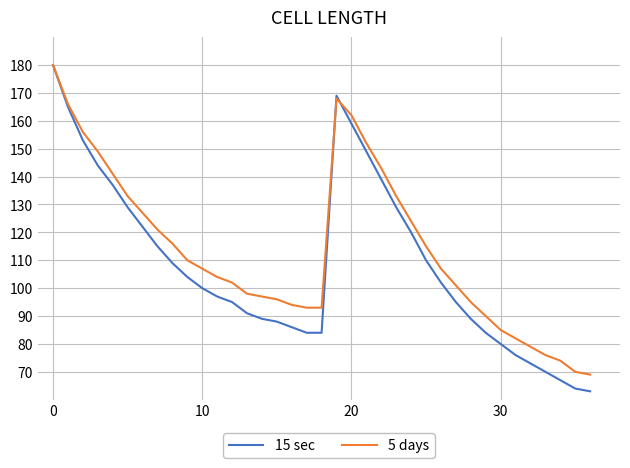

Does the chart have visible grid lines?

Yes